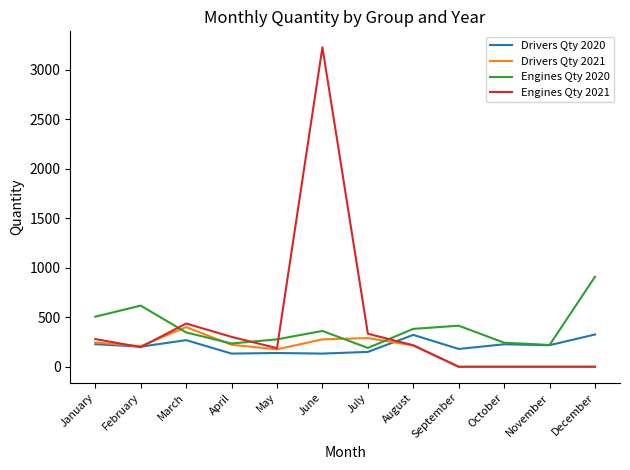

True or false: Engines Qty 2020 and Engines Qty 2021 cross at least once.

True